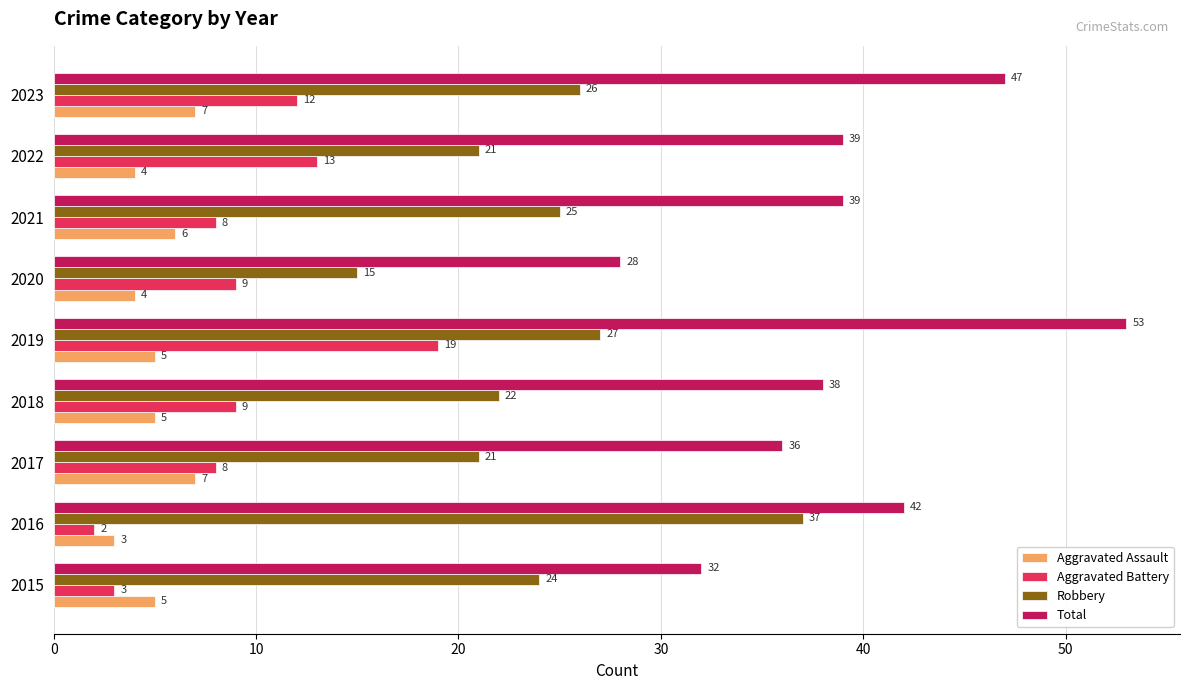

At which label does Aggravated Assault reach its minimum?

2016